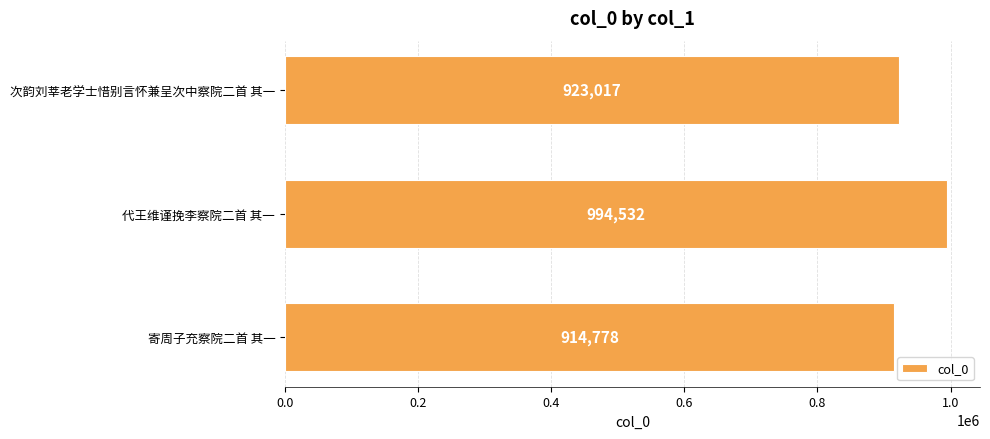

What is the sum of all values?

2832327